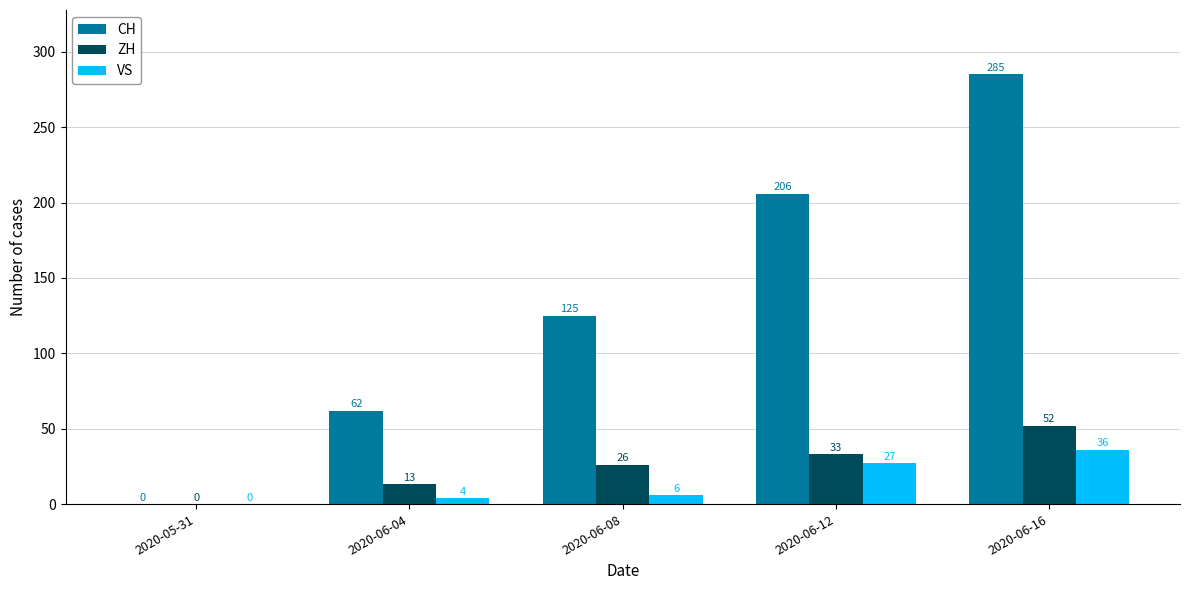

What is the sum of the CH values at 2020-06-12 and 2020-05-31?

206